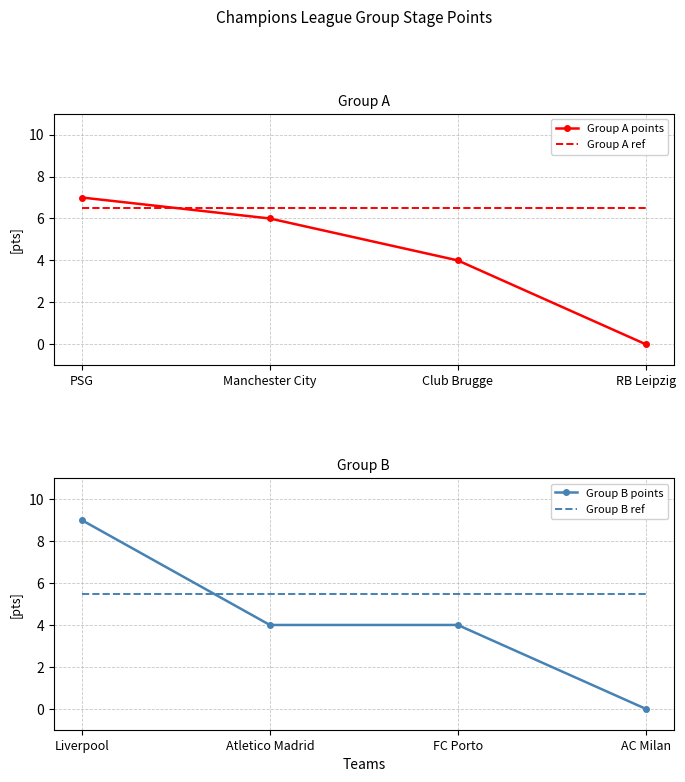

Which series ends up on top after the final intersection of Group A ref and Group A points?

Group A ref